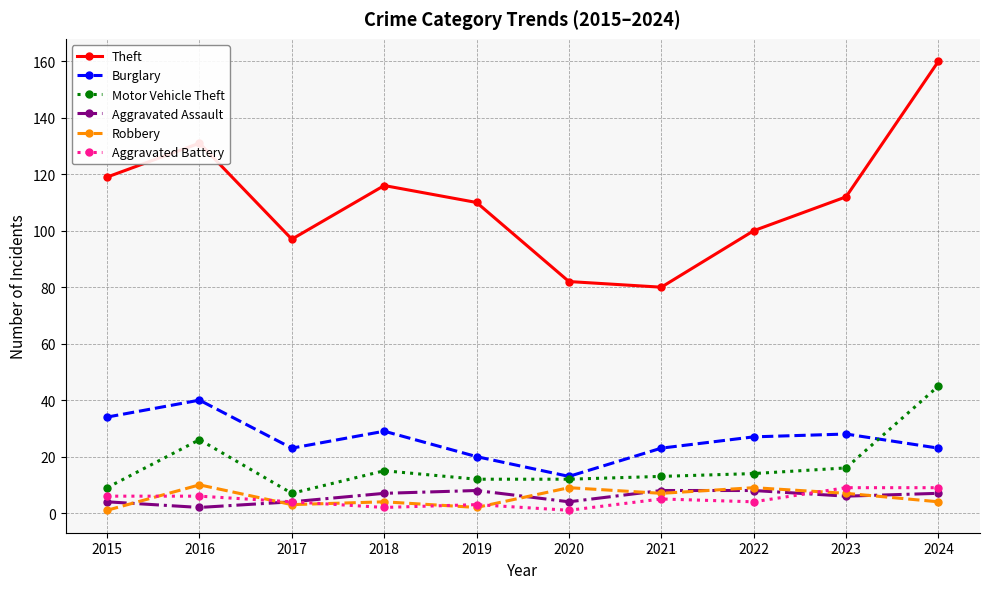

What is the difference between the Robbery values at 2021 and 2015?

6